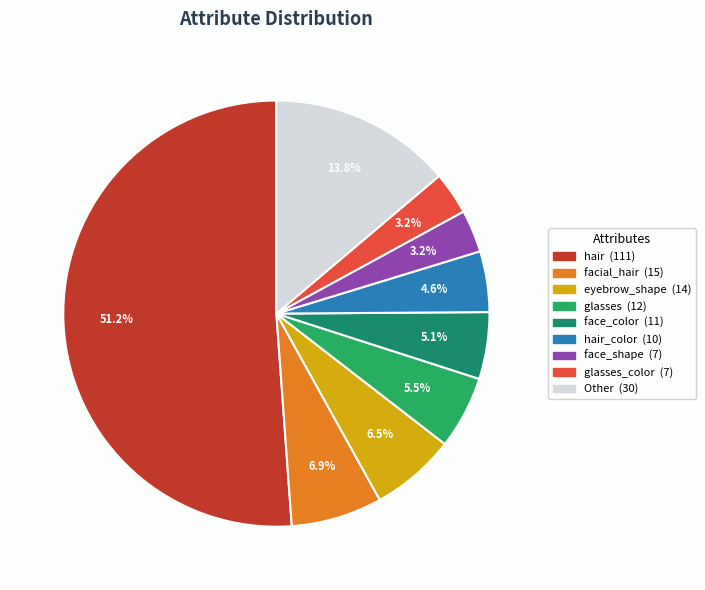

To the nearest percent, what is the average slice percentage?

11%